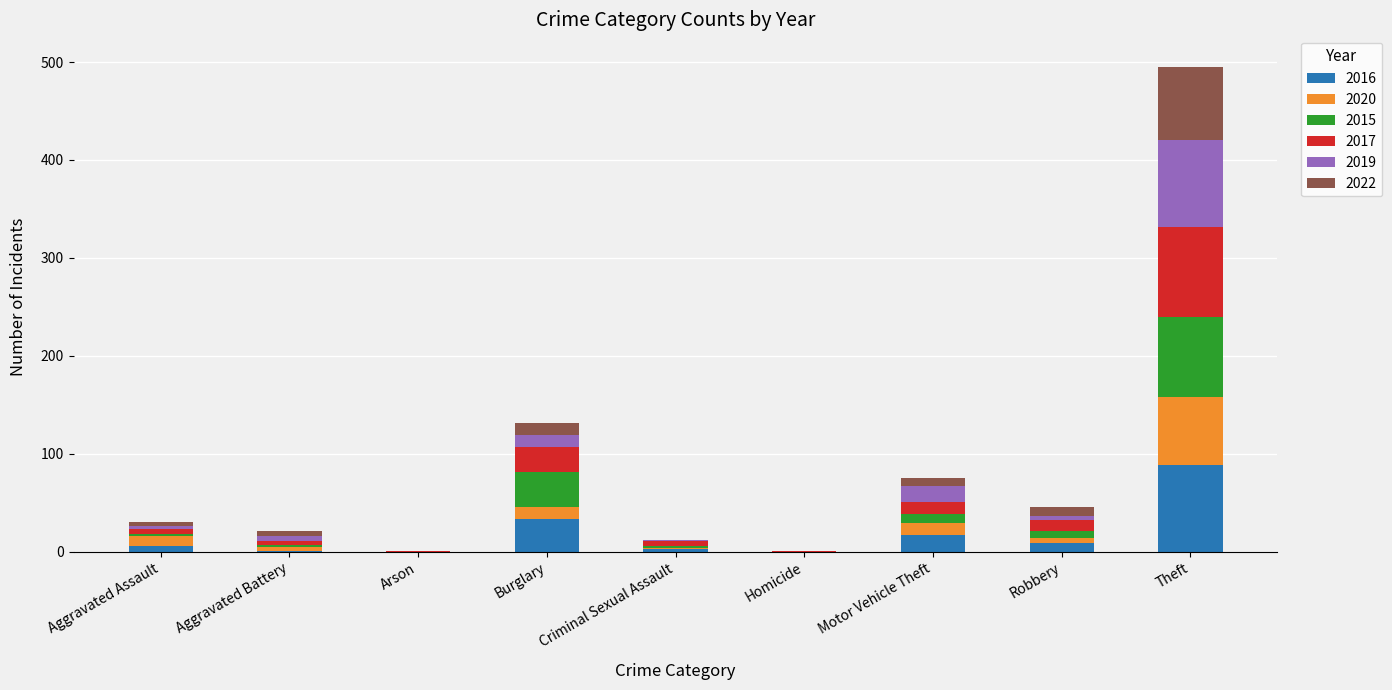

Which category has the highest value in the 2016 series?

Theft